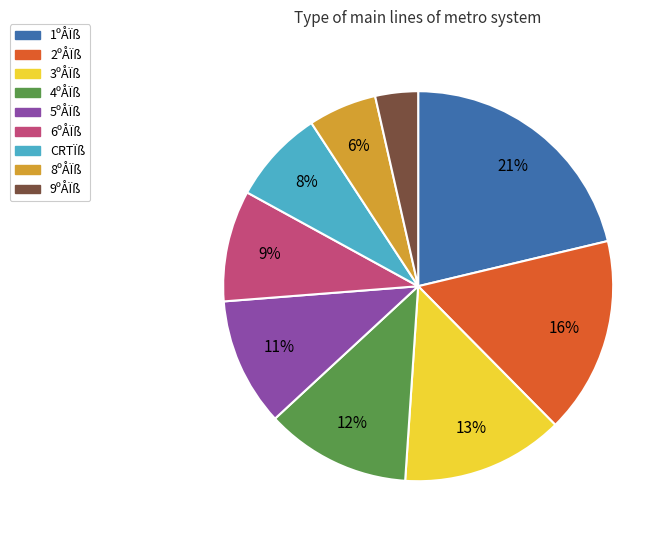

To the nearest percent, what is the average slice percentage?

11%